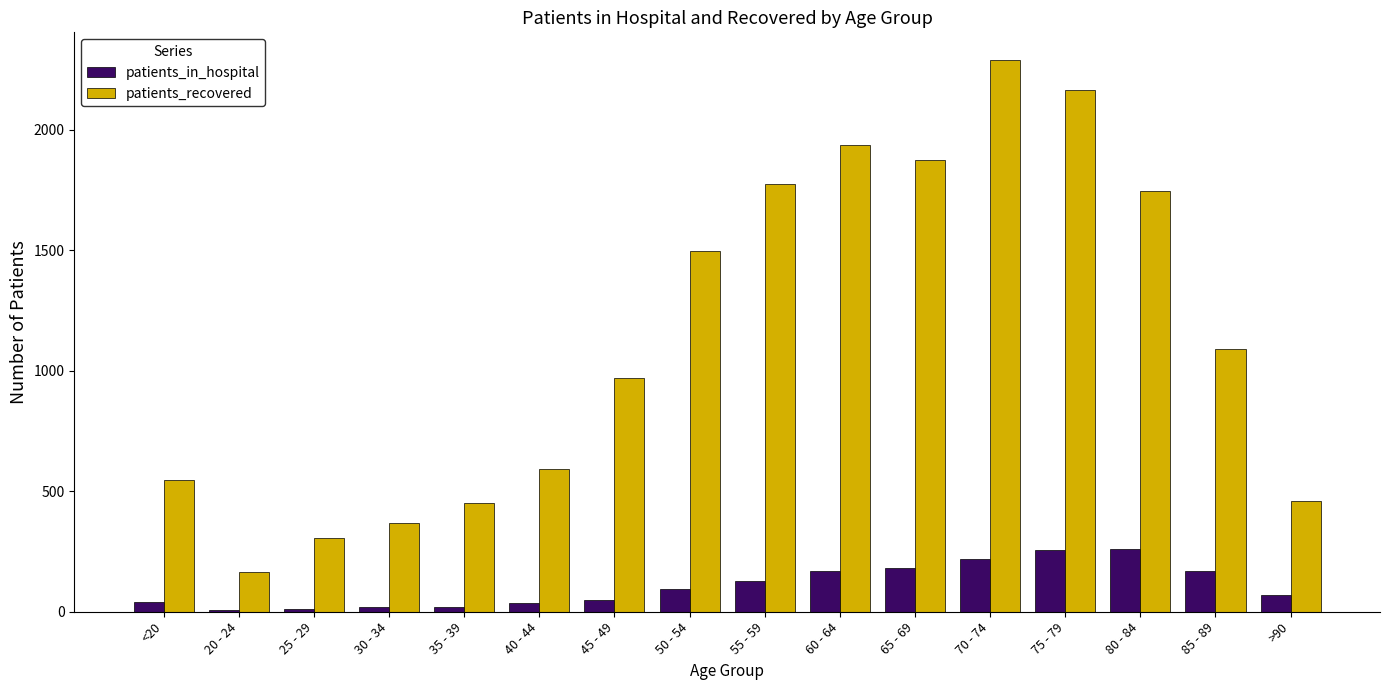

Where is patients_recovered nearest to the value 1226?

85 - 89